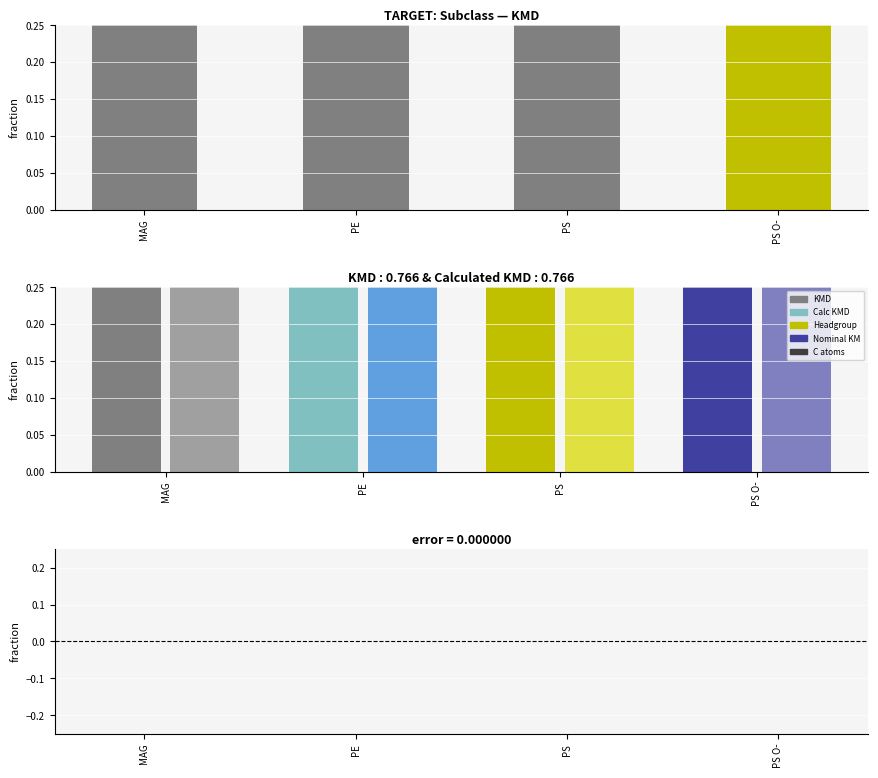

What is the difference between the KMD values at PS and PE?

0.1